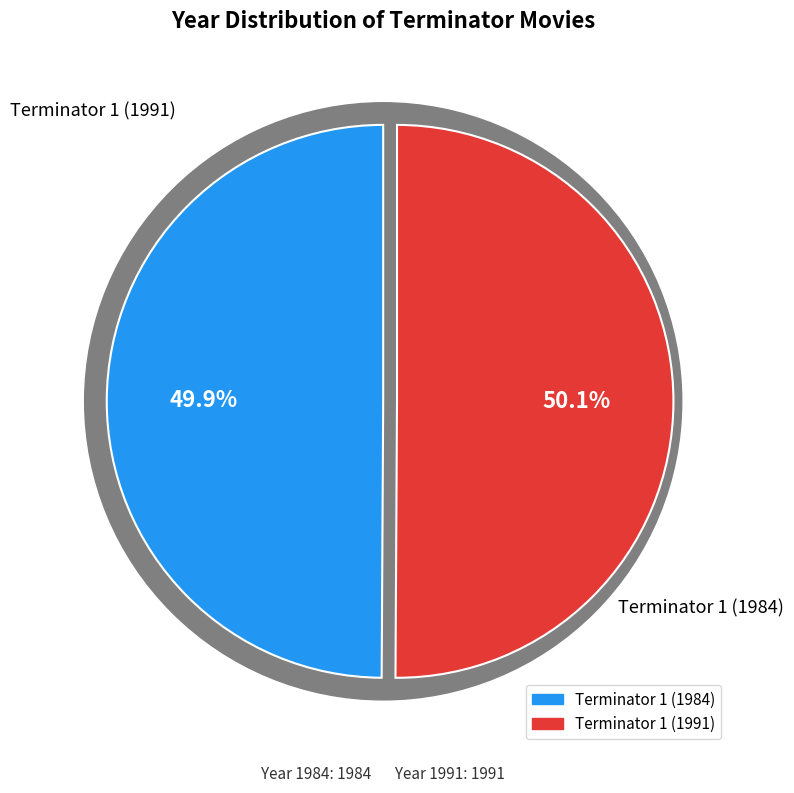

What percentage do 1 and 2 together represent?

100.0%